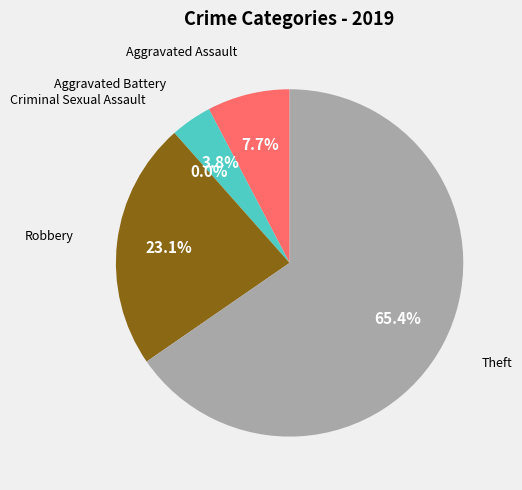

Is there any slice that represents more than half of the pie?

Yes